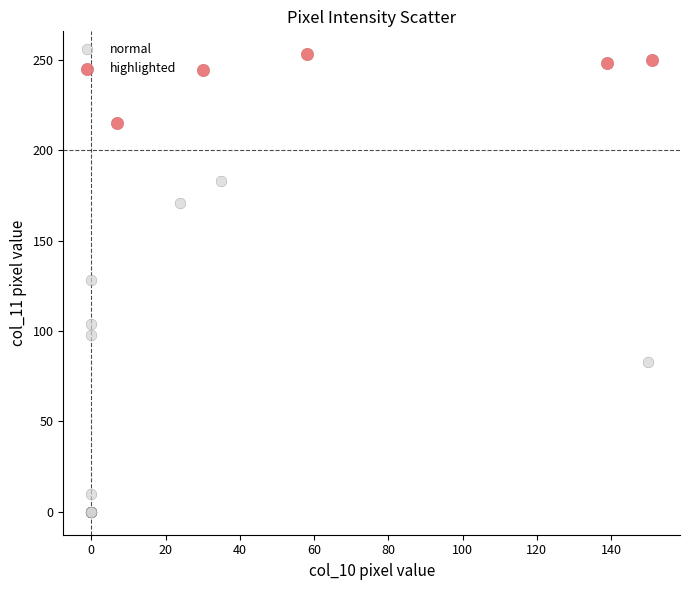

What are all the series names shown in the legend?

normal, highlighted